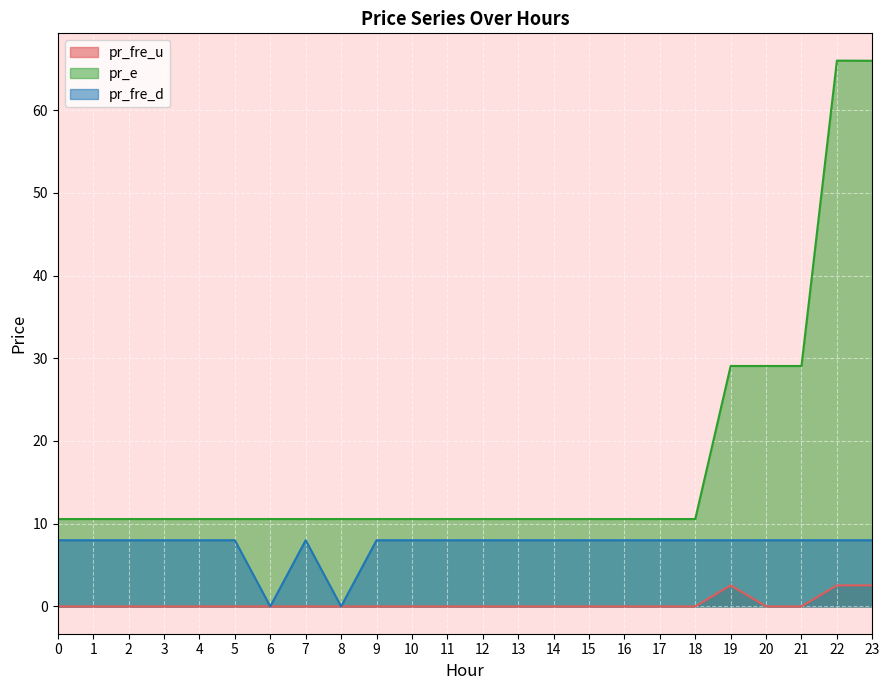

What is the spread (max minus min) of values at 14?

10.6